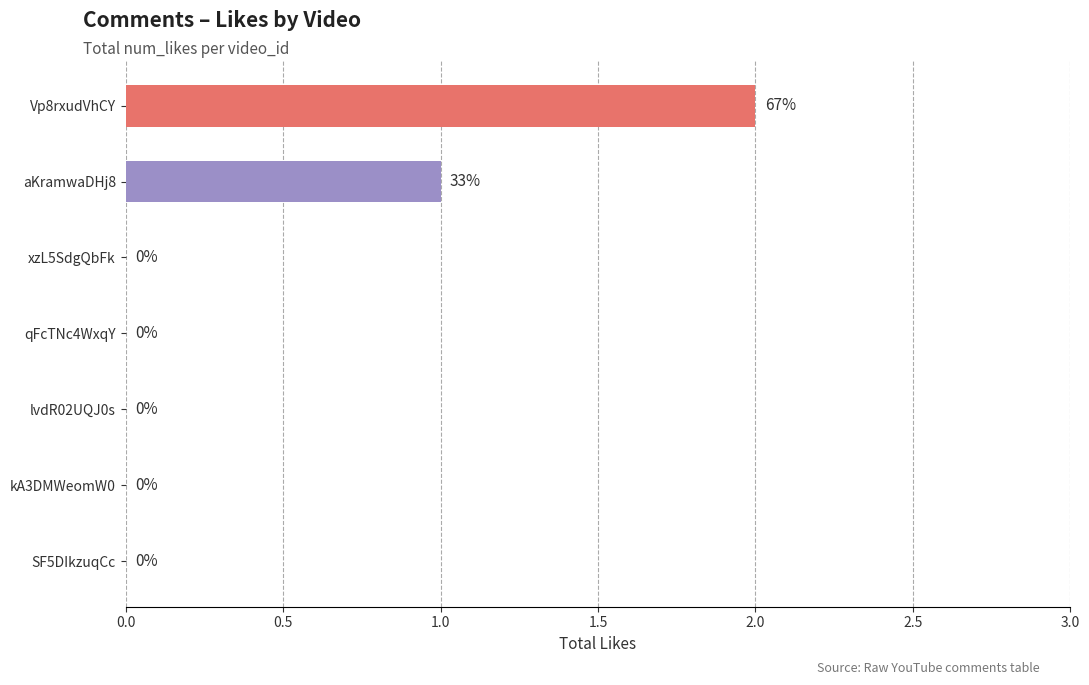

The value at kA3DMWeomW0 is -1. True or false?

False